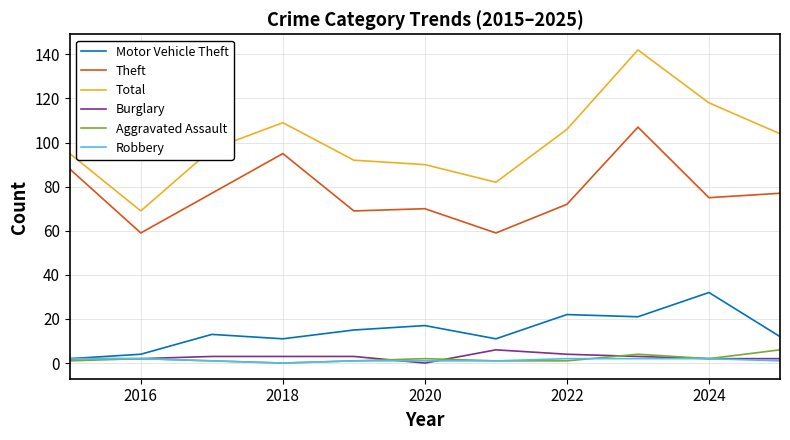

What is the sum of all Theft values?

848